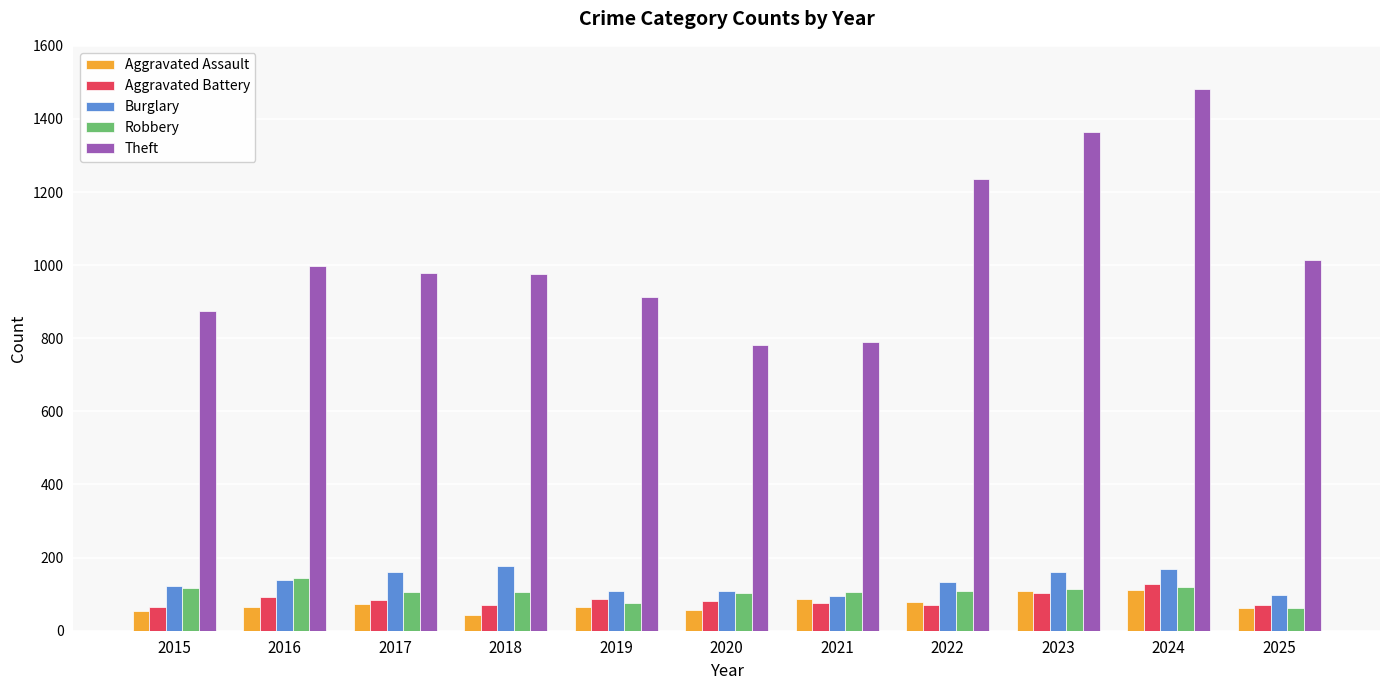

What is the sum of the Aggravated Assault values at 2025 and 2024?

175